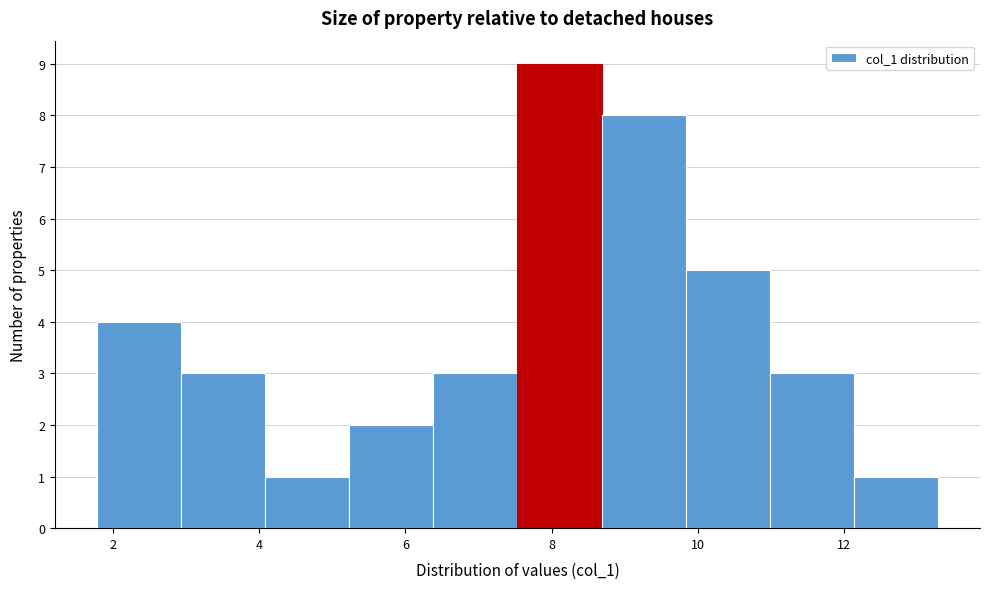

How tall is the bar that spans 11.0 to 12.2 on the x-axis? Neither the bar edges nor the heights are printed on the chart, so give them approximately, as read against the axes.

3